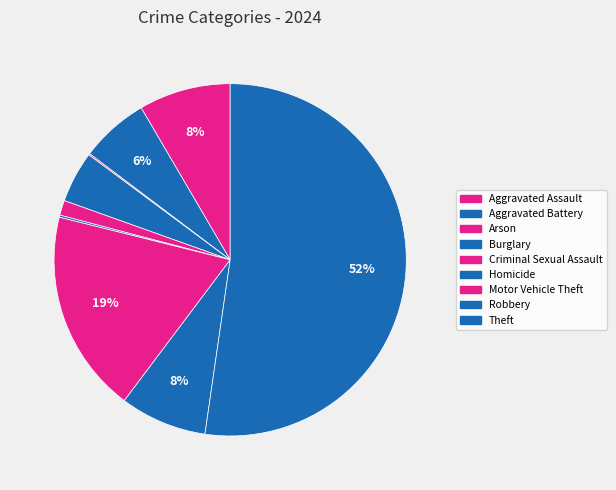

Is it true that Aggravated Assault is 8% of the pie?

True